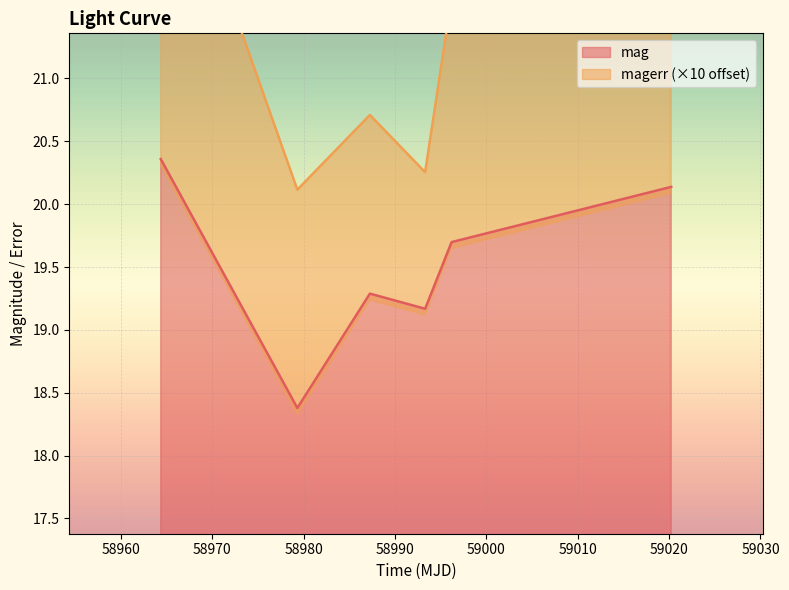

Reading left to right, transcribe all the data shown in this chart.

20.4	18.4	19.3	19.2	19.7	20.1